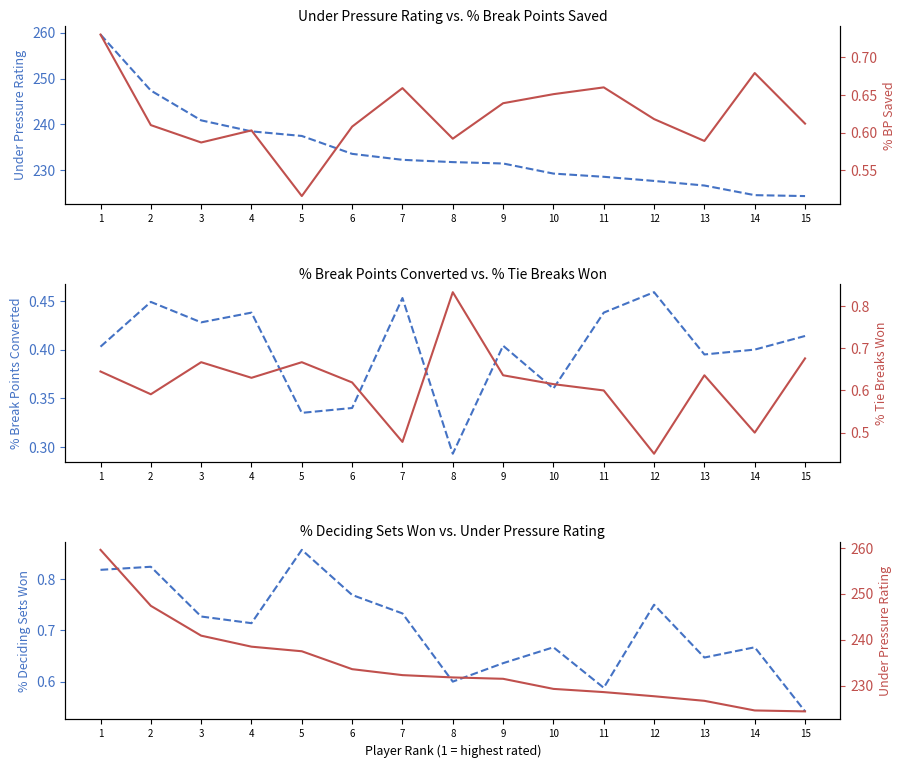

What is the total value across all series at 7?

234.6